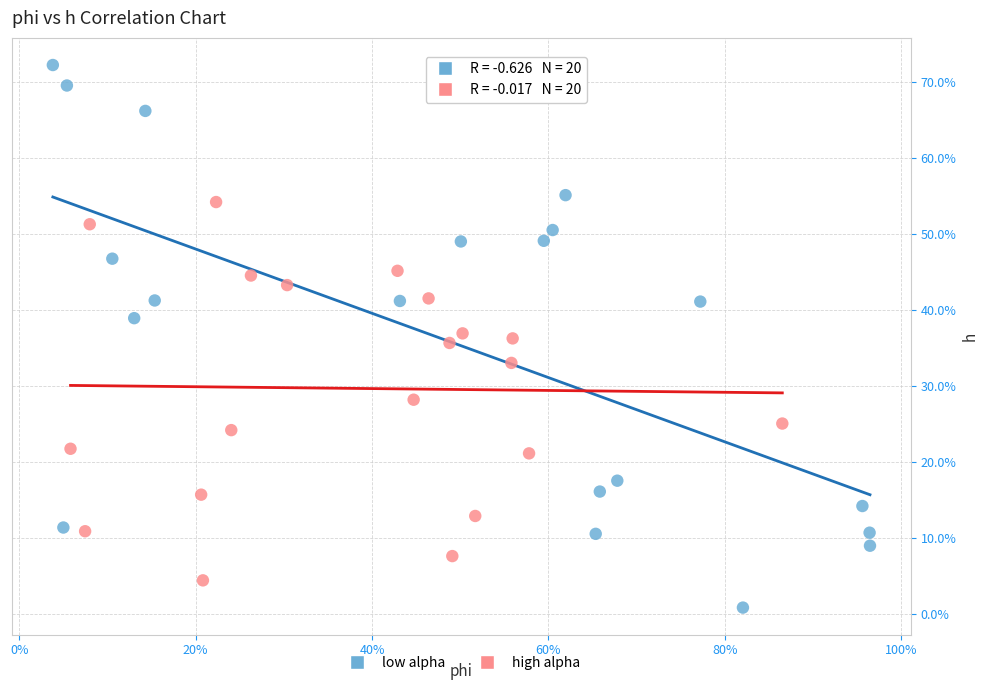

What are all the series names shown in the legend?

low alpha, high alpha